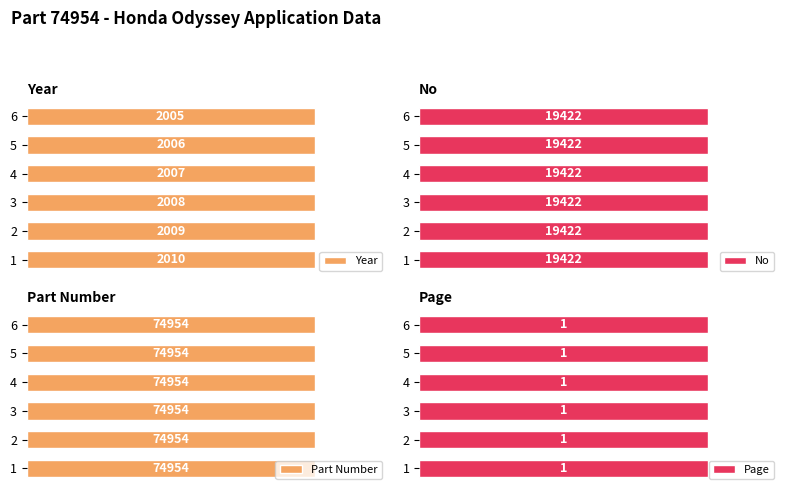

Which series has the largest range (max minus min)?

Year